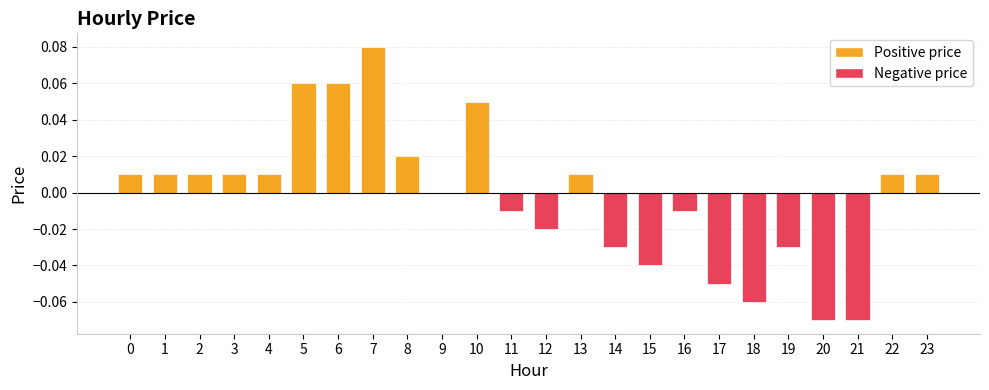

Count the number of categories in the chart.

24